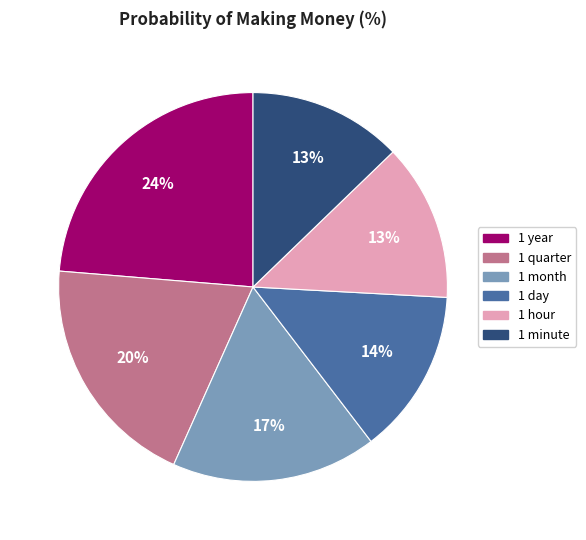

How many slices are in this pie chart?

6